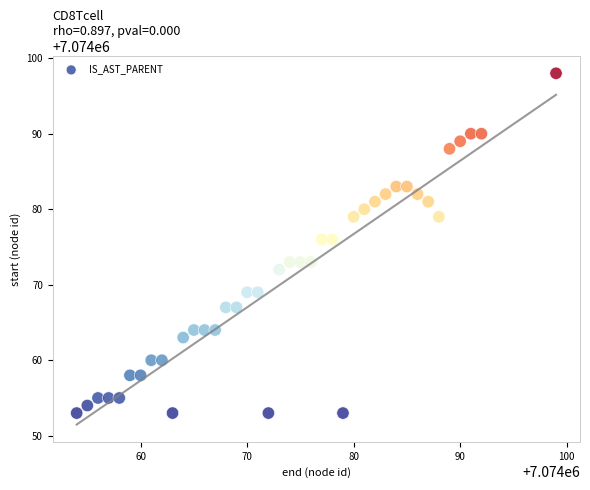

What is the range of X values (max minus min)?

45